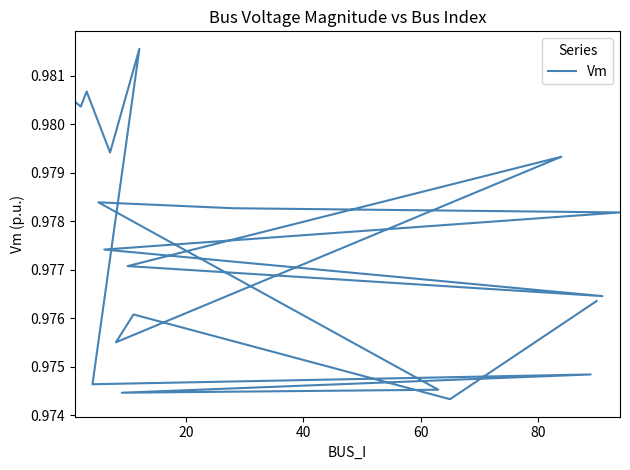

What is the smallest value displayed?

1.0